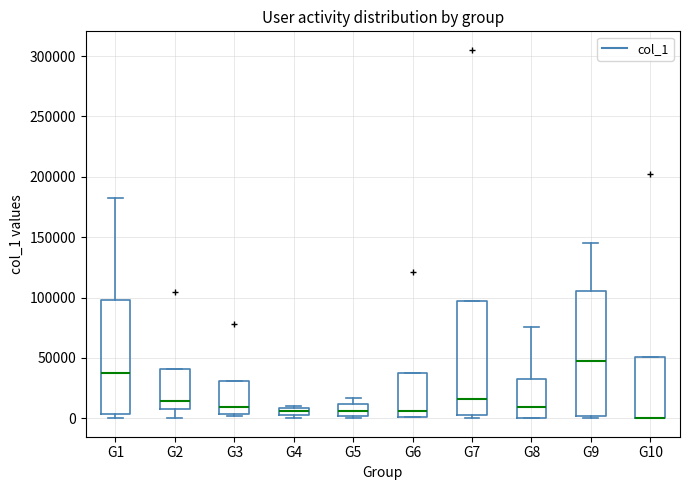

Where does the median line of the box for G8 sit on the y-axis? The values are not printed on the chart, so give them approximately, as read against the axis.

10000